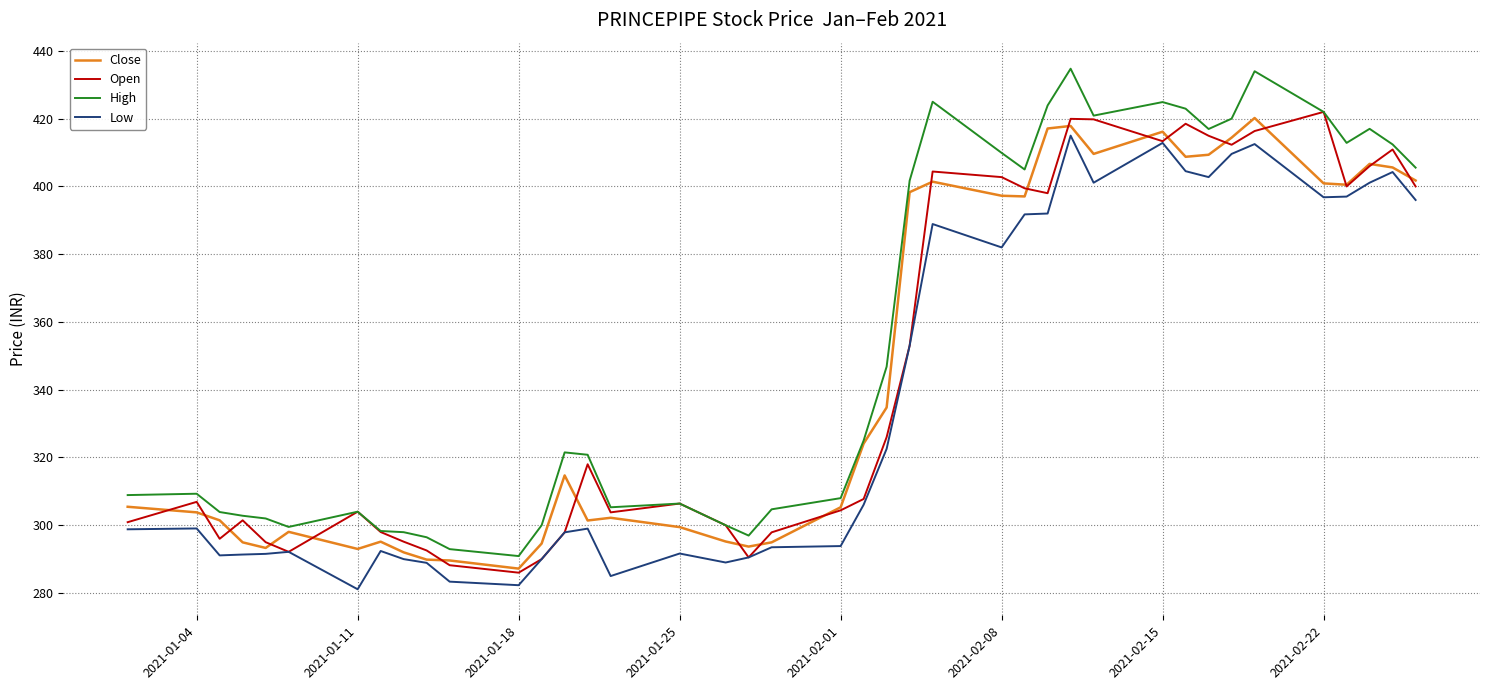

Which series has the widest spread of values?

High